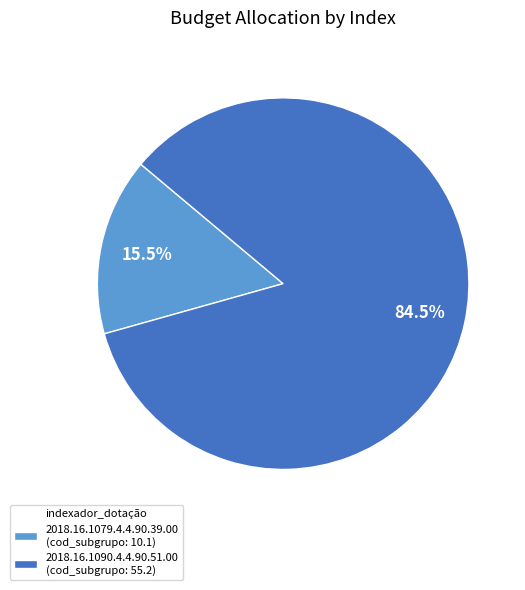

Approximately how many times larger is the value at 2018.16.1079.4.4.90.39.00 compared to 2018.16.1090.4.4.90.51.00?

0.2